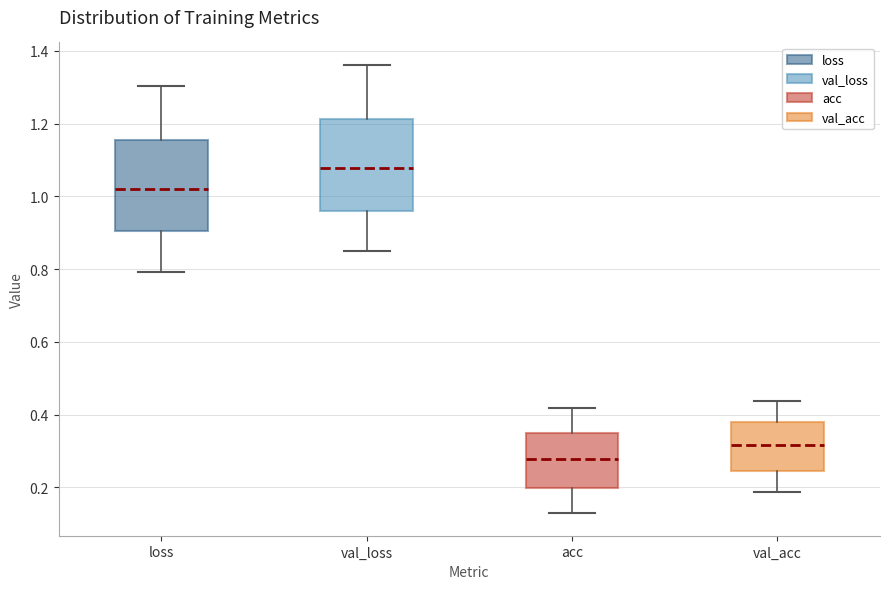

Reading left to right, transcribe this box plot: for each box, give where its median line is, the range the box spans, and where its two whiskers end, as read against the y-axis. The values are not printed on the chart, so give them approximately, as read against the axis.

loss: median 1.02, box 0.90 to 1.16, whiskers 0.80 to 1.30
val_loss: median 1.08, box 0.96 to 1.22, whiskers 0.86 to 1.36
acc: median 0.28, box 0.20 to 0.34, whiskers 0.12 to 0.42
val_acc: median 0.32, box 0.24 to 0.38, whiskers 0.18 to 0.44